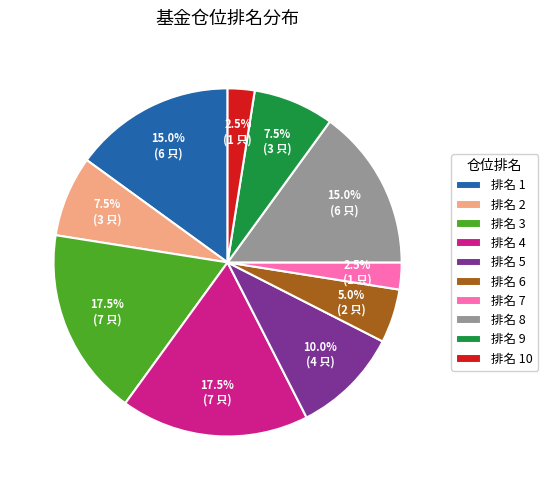

Between 排名 3 and 排名 9, which is larger?

排名 3